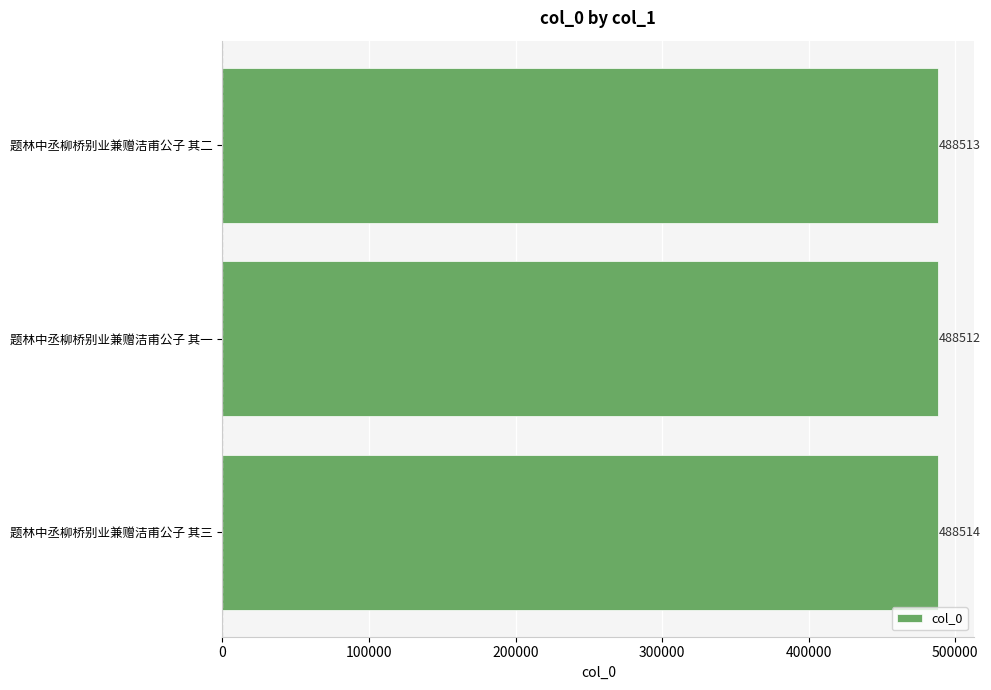

How many values are below 488513?

1